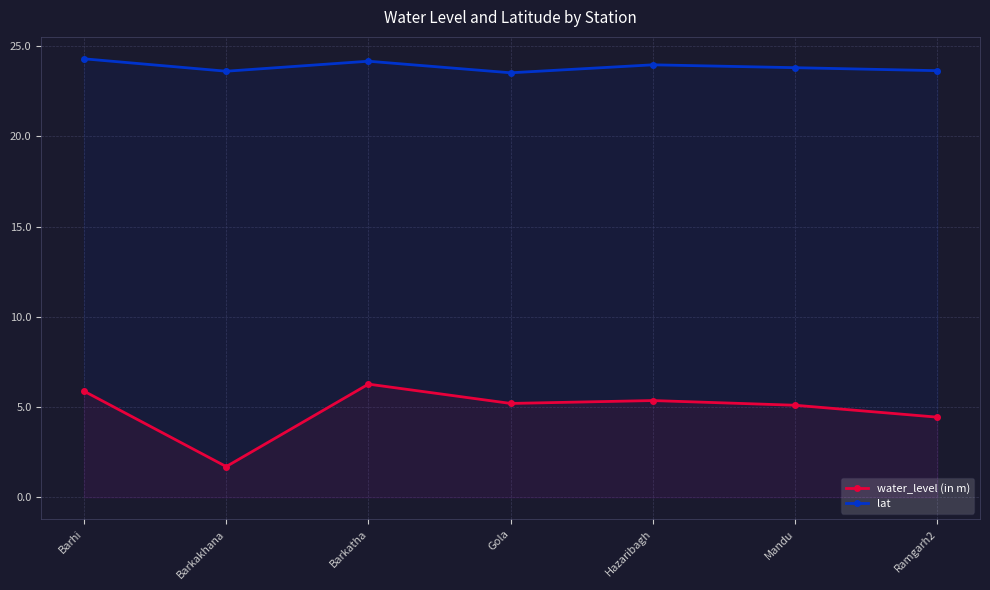

What is the minimum value for lat?

23.5